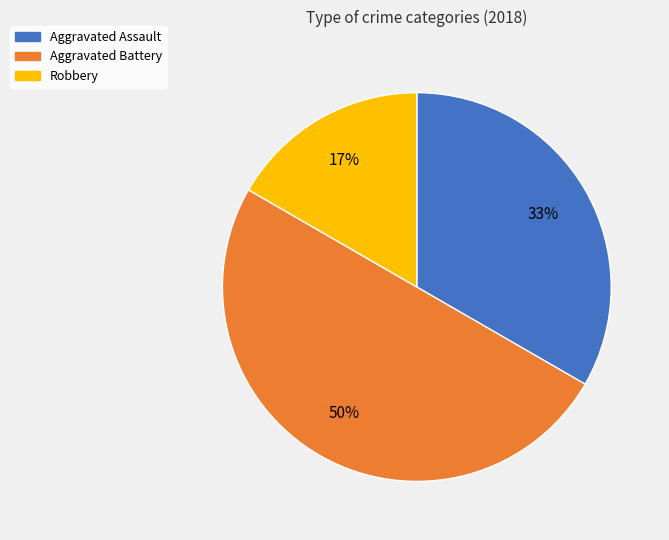

To the nearest percent, what portion does Aggravated Battery represent?

50%